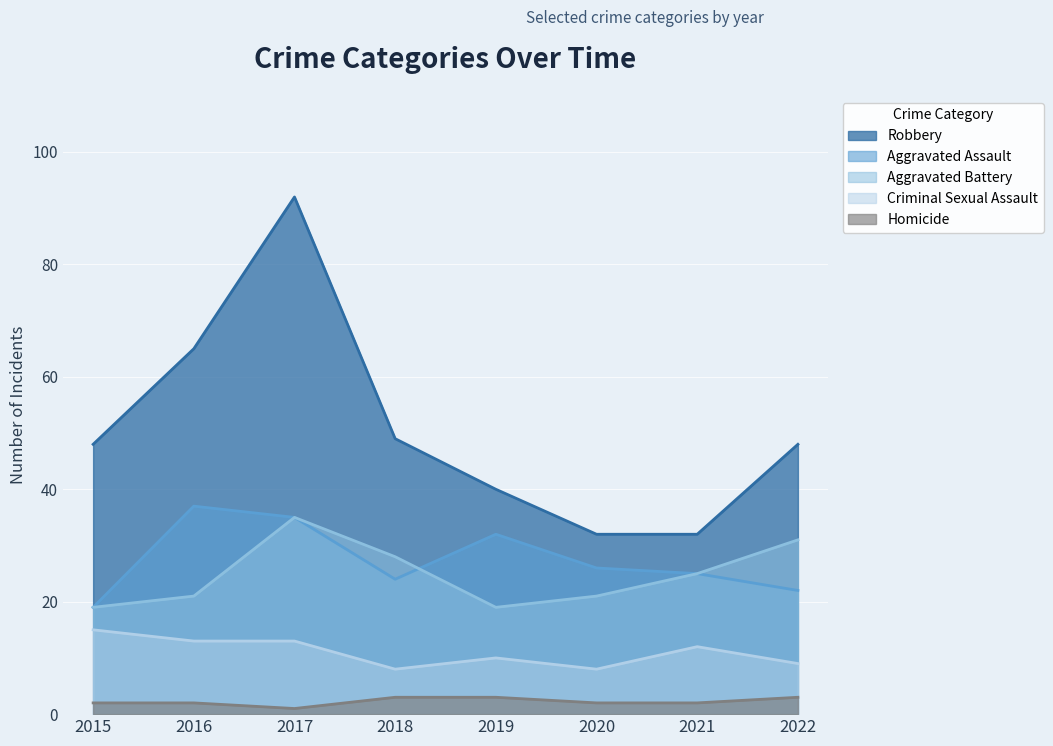

What is the sum of the Aggravated Assault values at 2015 and 2021?

44